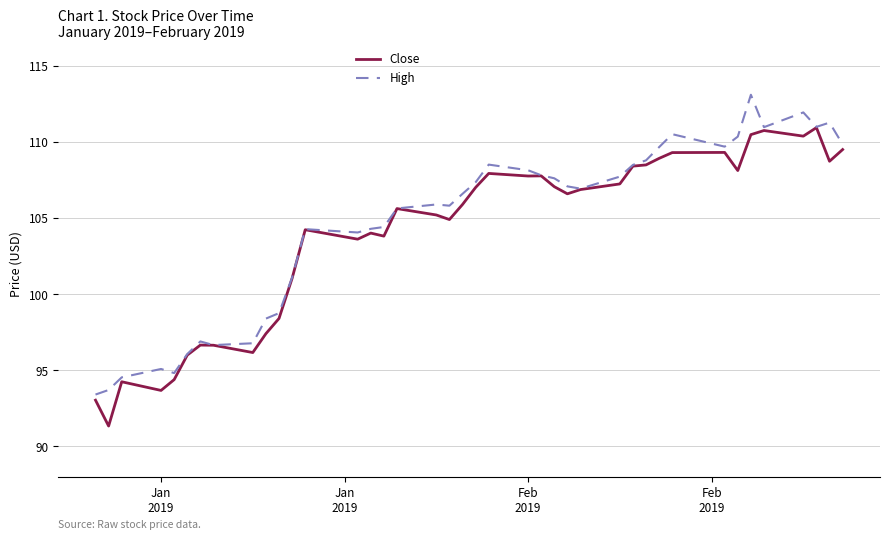

What is the highest value of the High series?

113.1